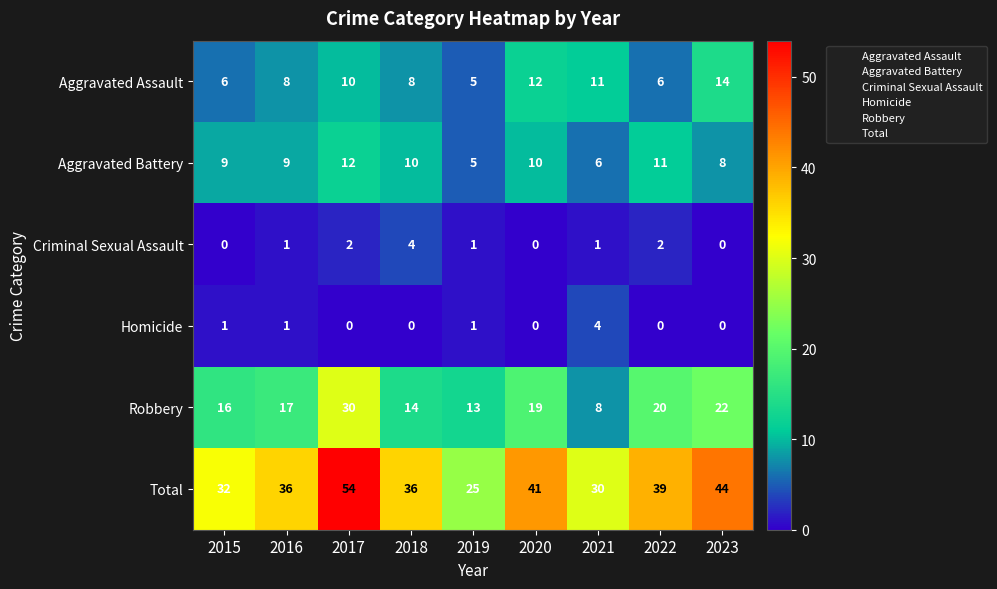

List the labels in order of Robbery value, smallest first.

2021, 2019, 2018, 2015, 2016, 2020, 2022, 2023, 2017